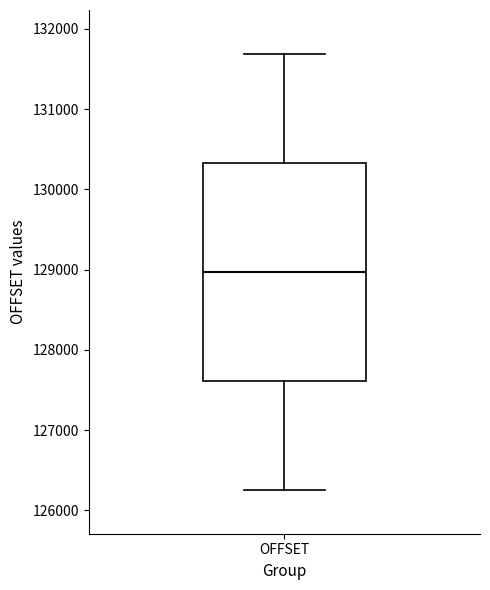

Read this box plot against the y-axis: the position of the median line, the range covered by the box, and the ends of both whiskers. The values are not printed on the chart, so give them approximately, as read against the axis.

median 129000, box 127600 to 130300, whiskers 126300 to 131700